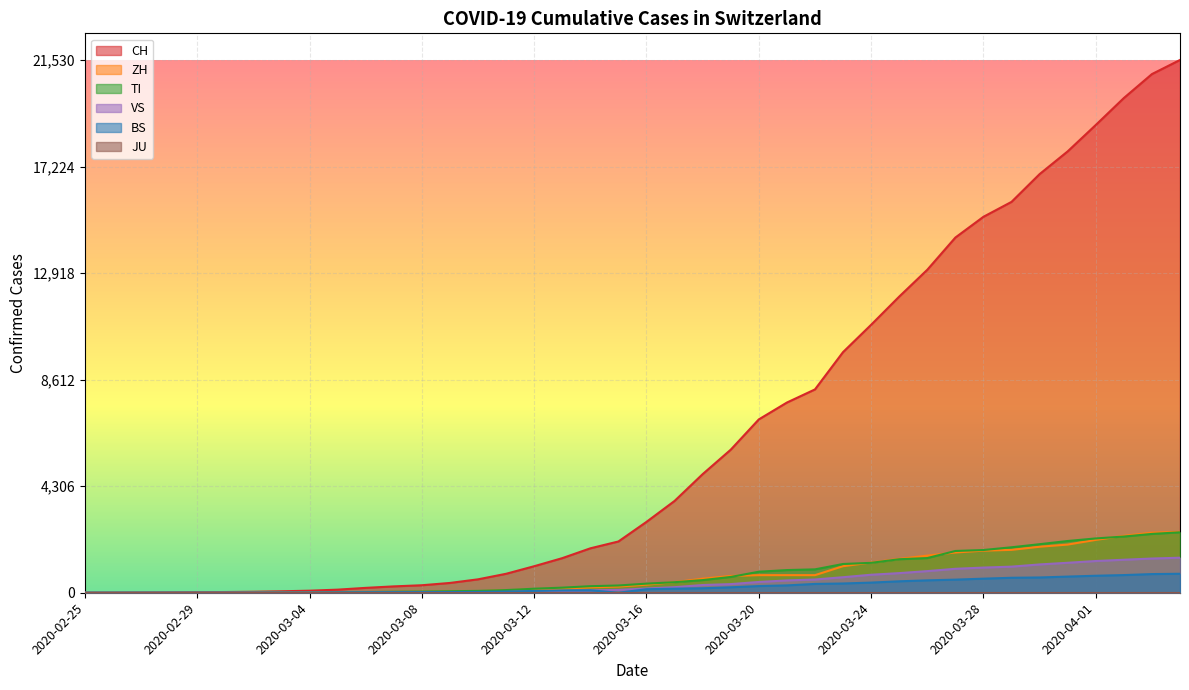

True or false: VS and TI cross at least once.

False